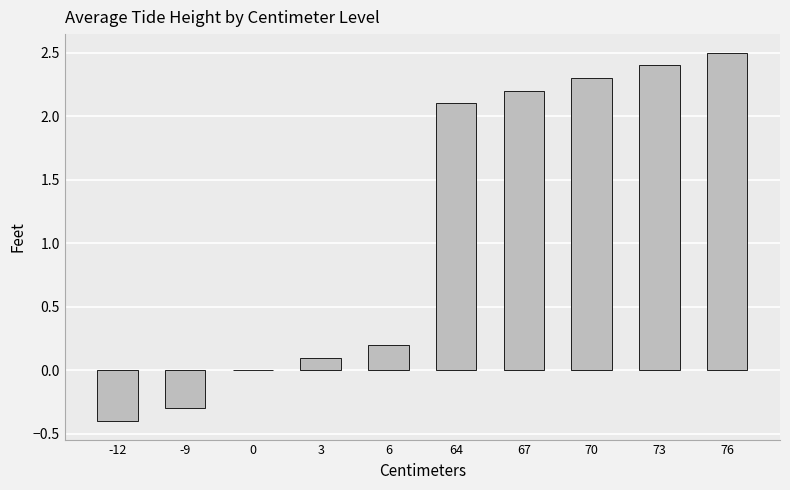

Reading left to right, list all the values displayed in this chart.

-0.4	-0.3	0.0	0.1	0.2	2.1	2.2	2.3	2.4	2.5